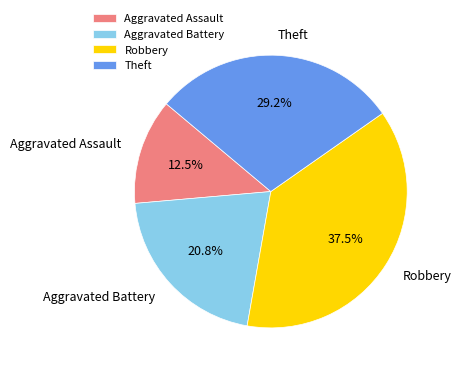

What is the largest slice in the pie chart?

Robbery